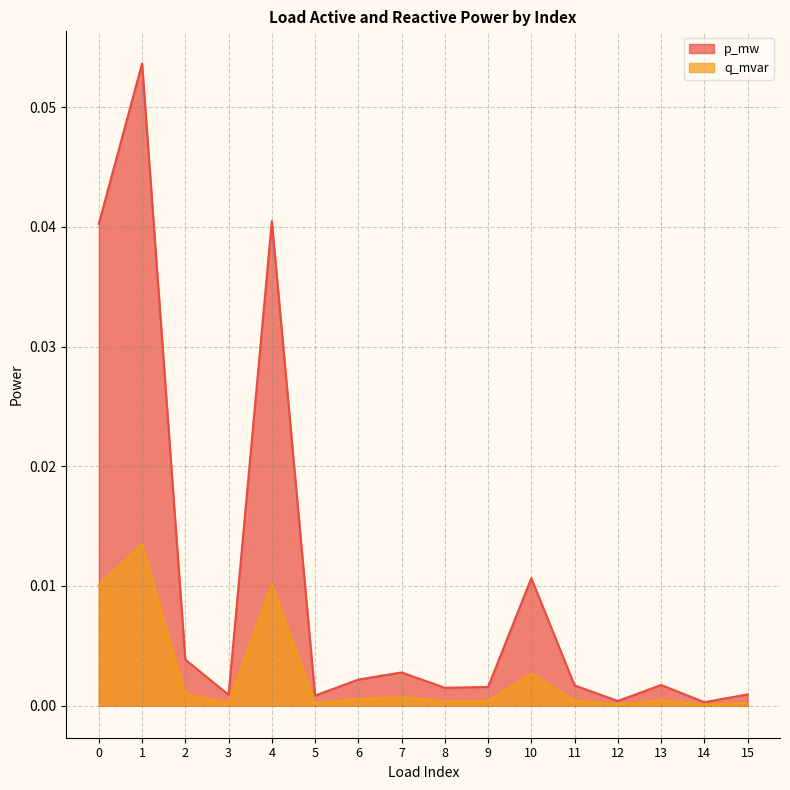

At which category is the sum across all series the highest?

1